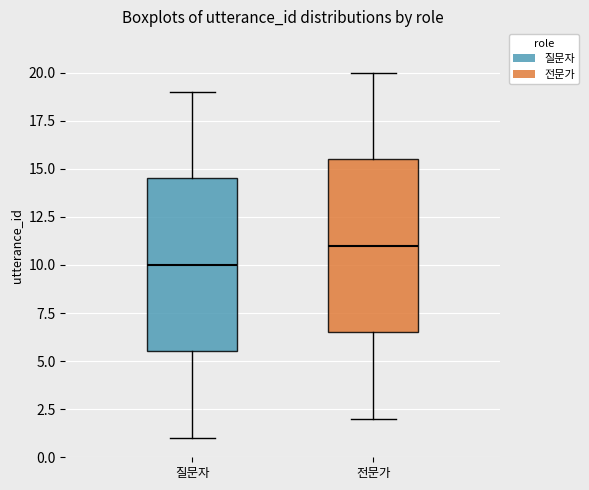

Which box's median line is the lowest?

질문자